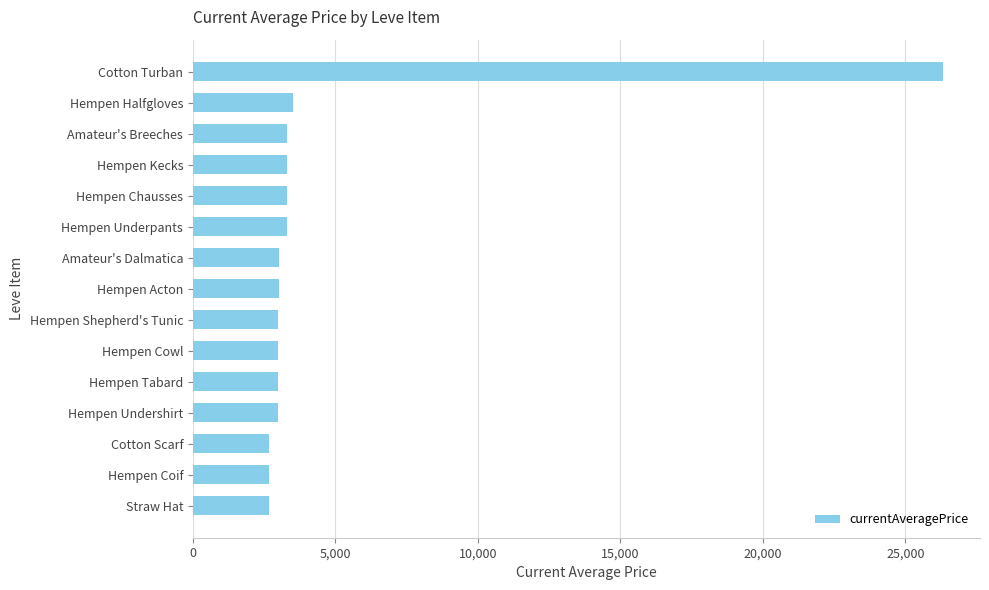

What is the greatest value displayed?

26304